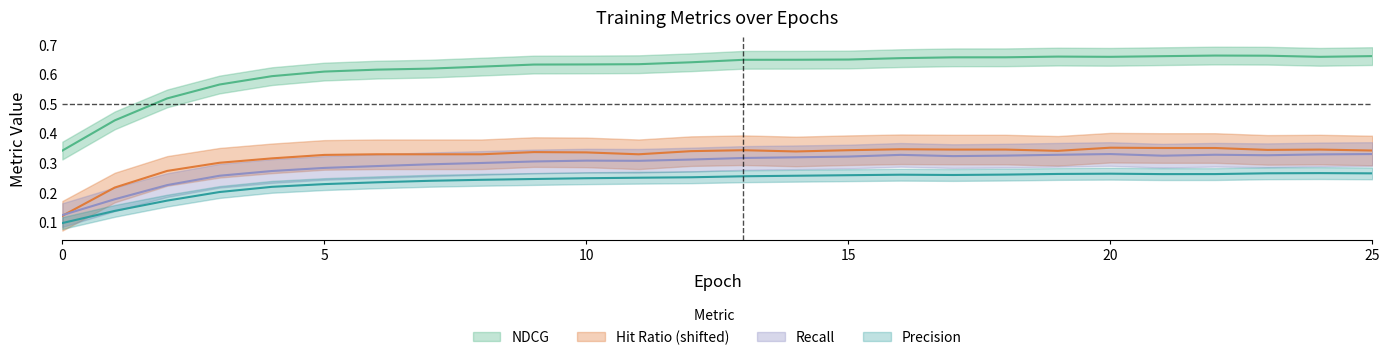

Where is the first local minimum for Hit Ratio?

11